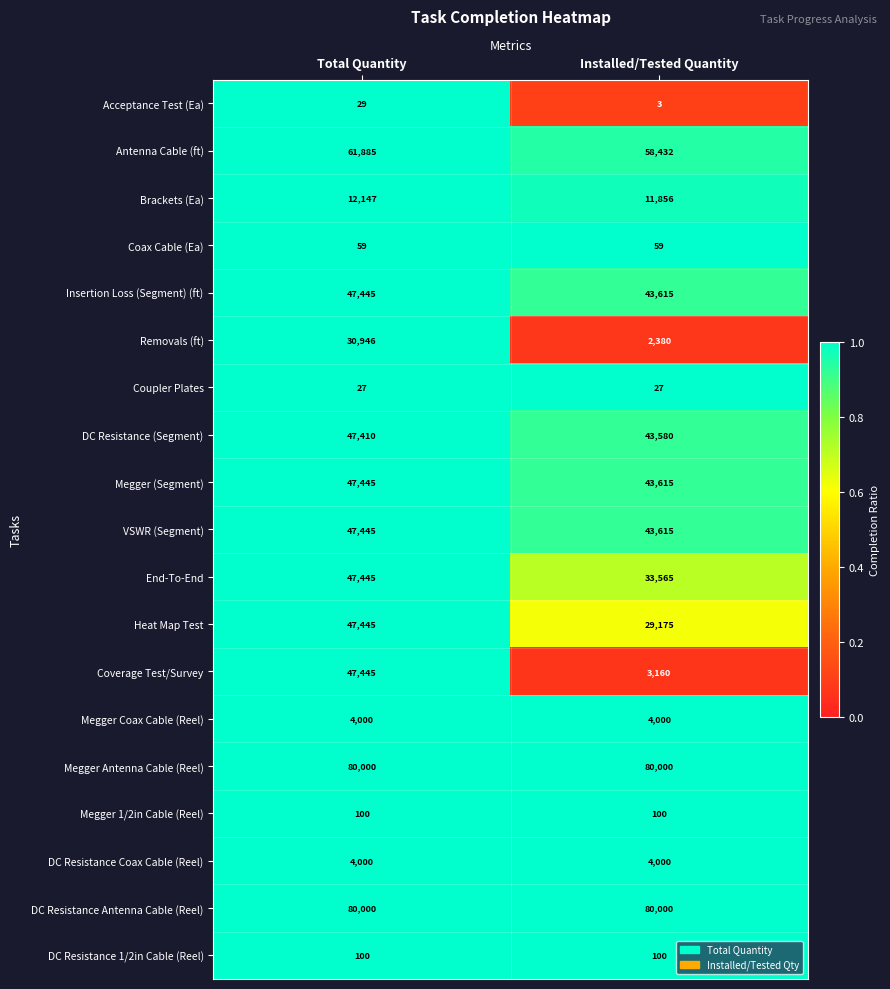

What is the sum of all Acceptance Test (Ea) values?

32